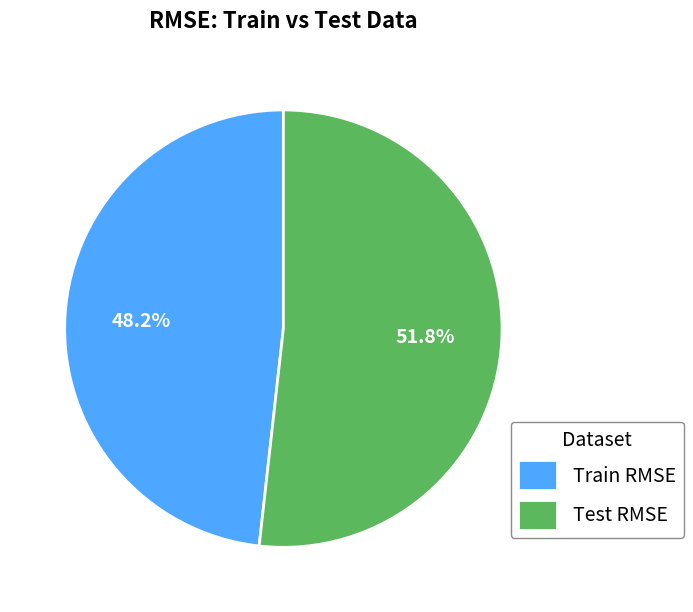

Combined, do Train RMSE and Test RMSE account for over 50%?

Yes